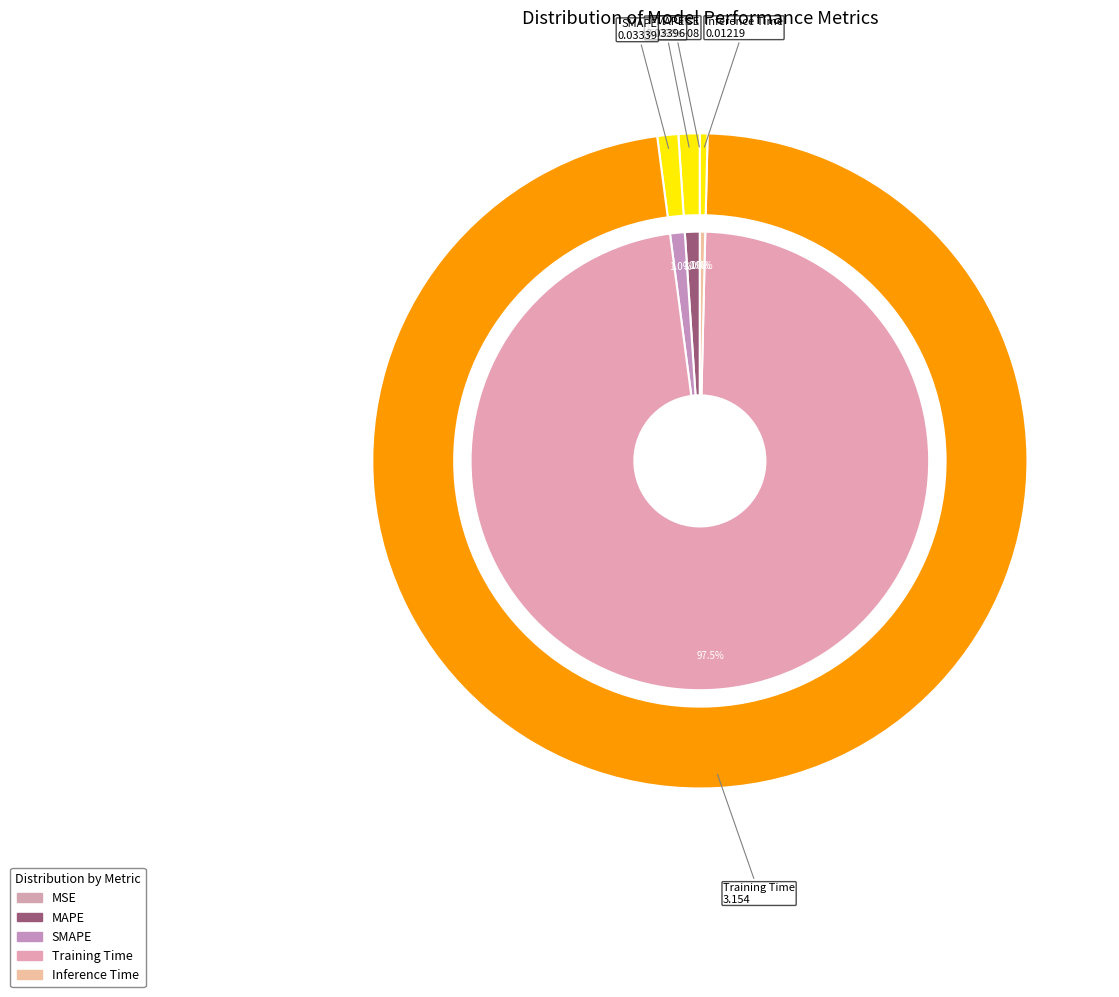

Does MSE account for over 50% of the chart?

No